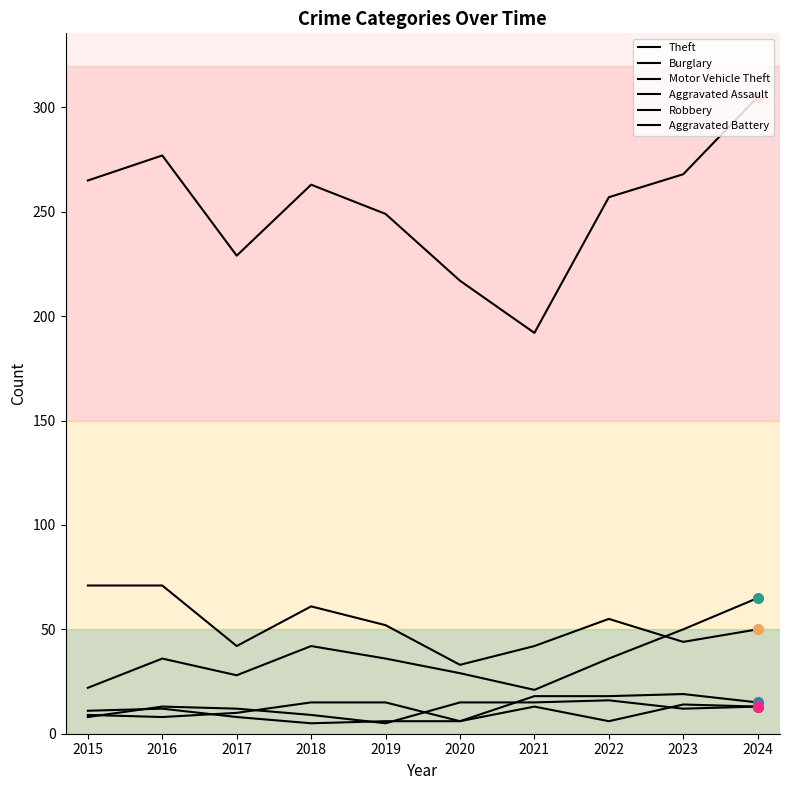

Reading left to right, extract all data points from this chart.

Theft: 2015=265	2016=277	2017=229	2018=263	2019=249	2020=217	2021=192	2022=257	2023=268	2024=305
Burglary: 2015=71	2016=71	2017=42	2018=61	2019=52	2020=33	2021=42	2022=55	2023=44	2024=50
Motor Vehicle Theft: 2015=22	2016=36	2017=28	2018=42	2019=36	2020=29	2021=21	2022=36	2023=50	2024=65
Aggravated Assault: 2015=9	2016=8	2017=10	2018=15	2019=15	2020=6	2021=18	2022=18	2023=19	2024=15
Robbery: 2015=8	2016=13	2017=12	2018=9	2019=5	2020=15	2021=15	2022=16	2023=12	2024=13
Aggravated Battery: 2015=11	2016=12	2017=8	2018=5	2019=6	2020=6	2021=13	2022=6	2023=14	2024=13